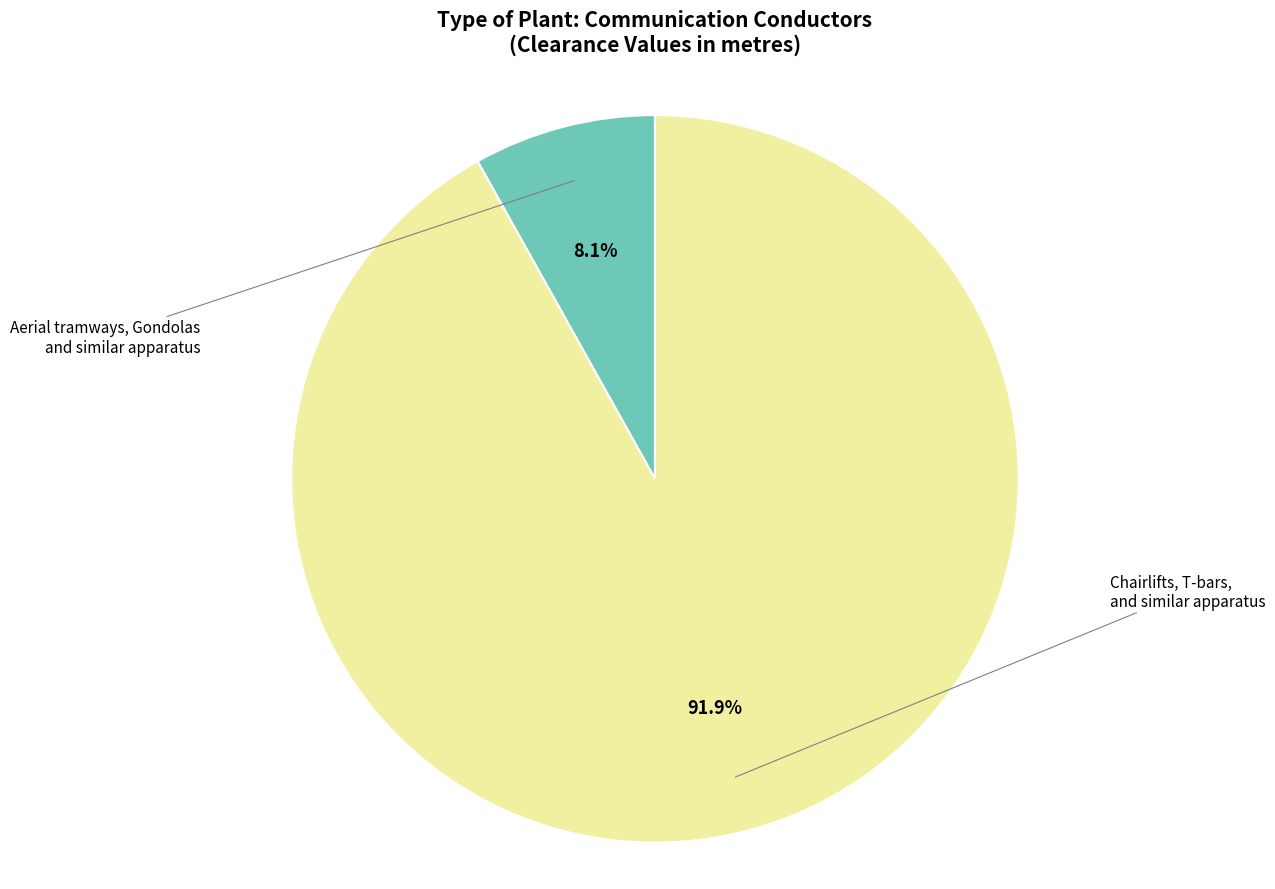

What percentage is the Aerial tramways, Gondolas and similar apparatus slice, to the nearest percent?

8%